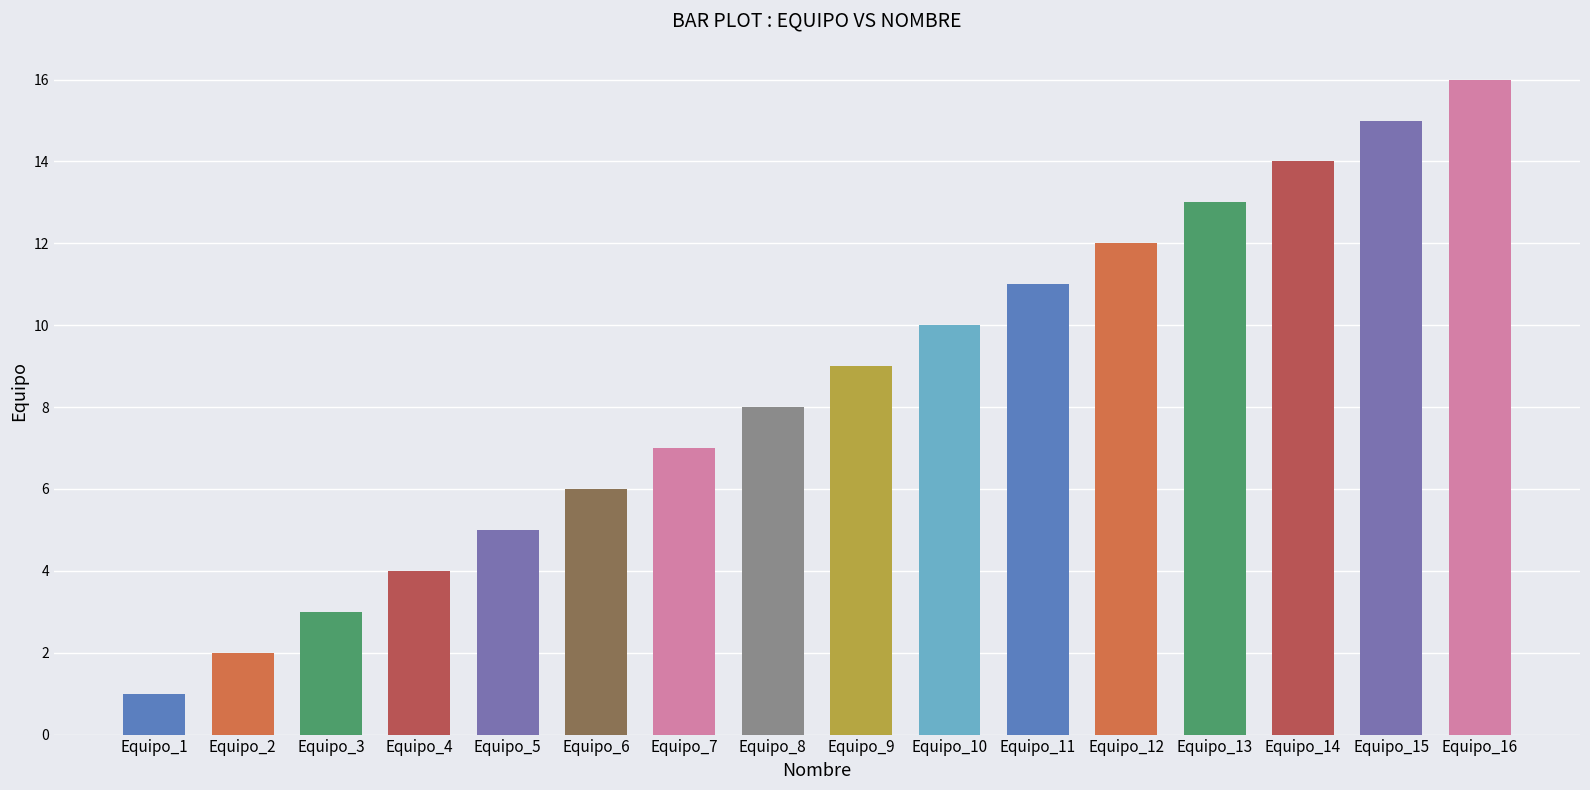

At which category does the chart reach its peak across all series?

Equipo_16